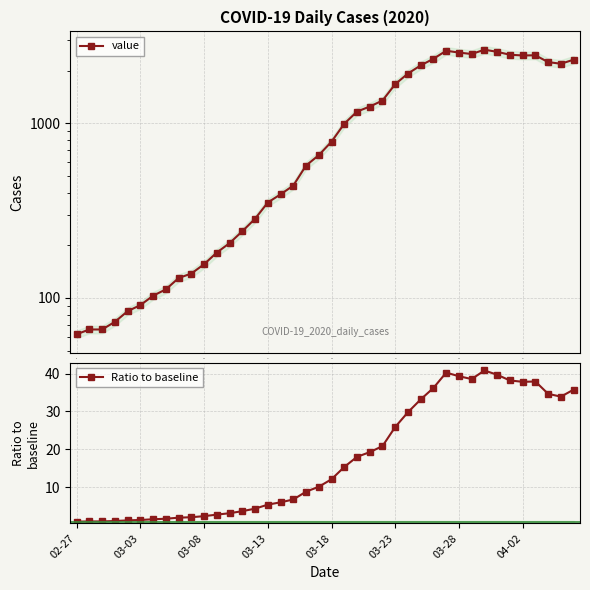

What is the average value of the Ratio to baseline series?

17.4